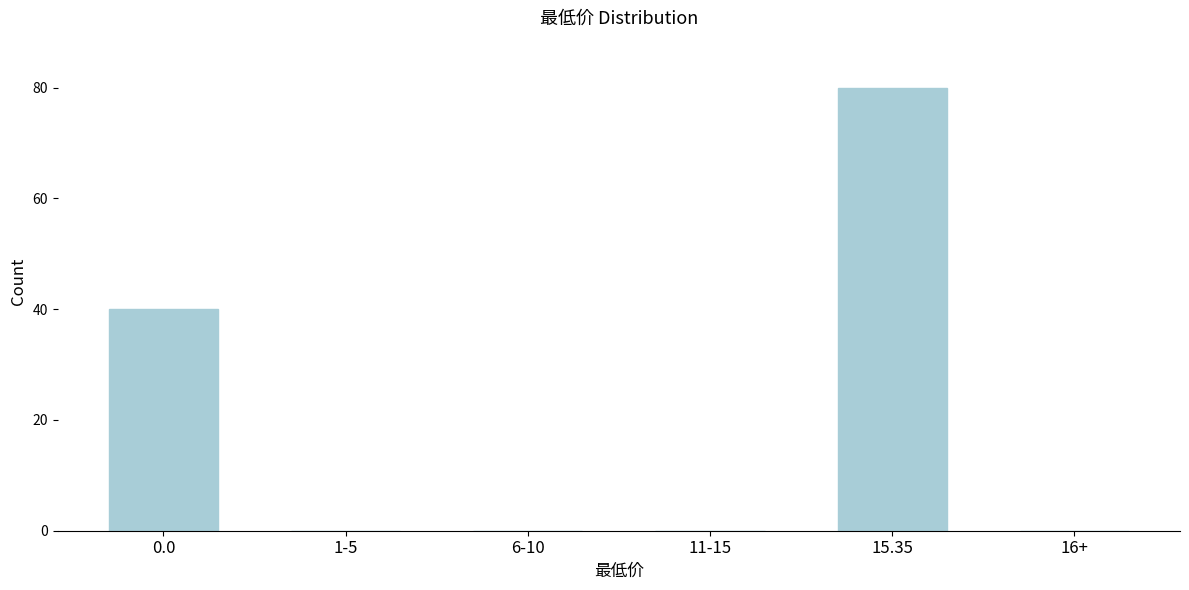

Reading left to right, extract all data points from this chart.

0.0=40	1-5=0	6-10=0	11-15=0	15.35=80	16+=0